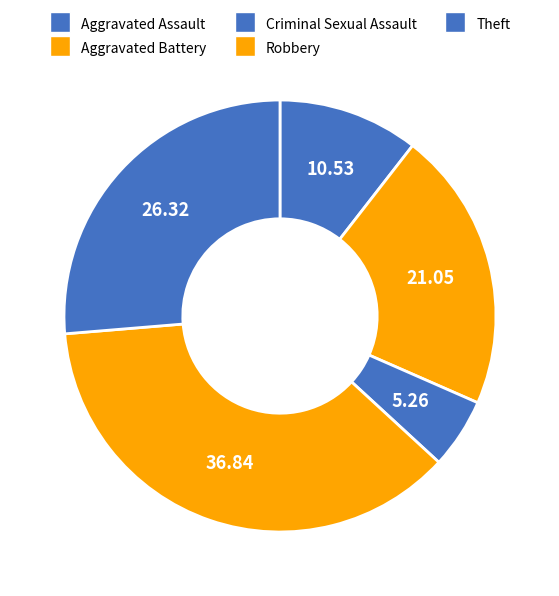

How many segments does this pie chart have?

5